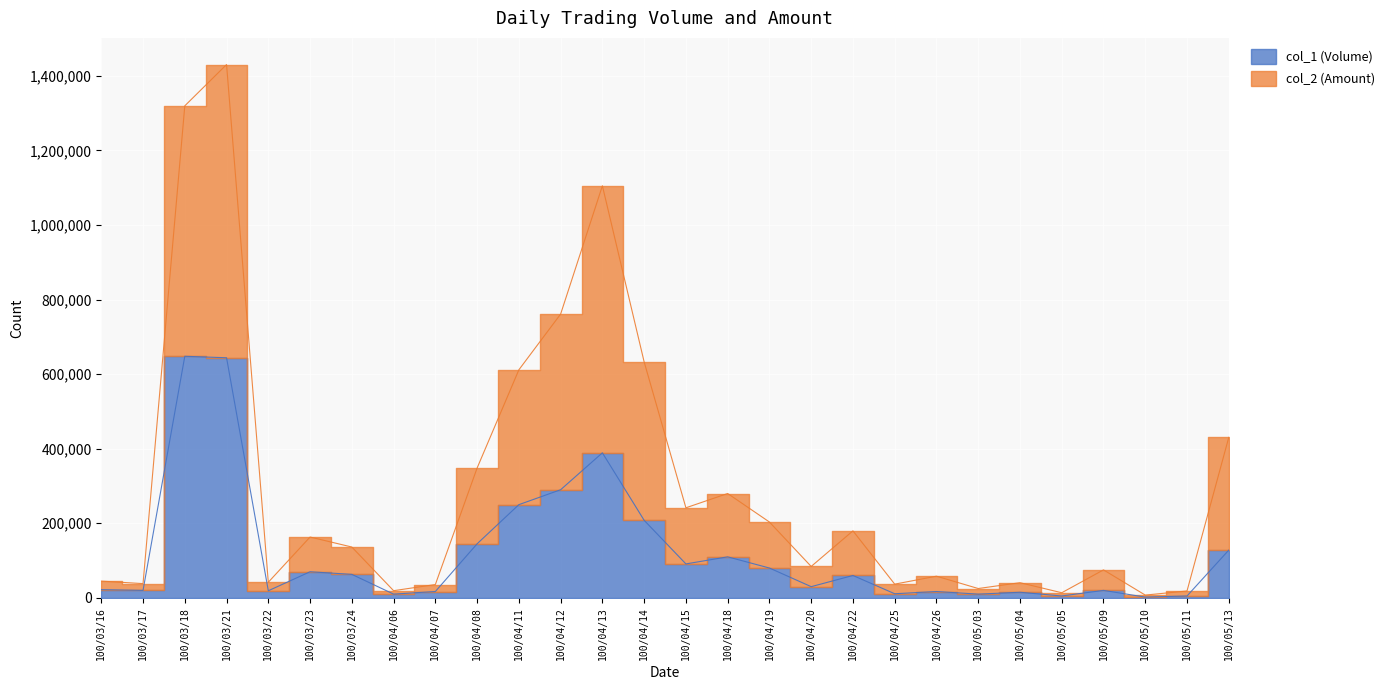

Is it true that col_1 (Volume) equals 35412 at 100/04/19?

False